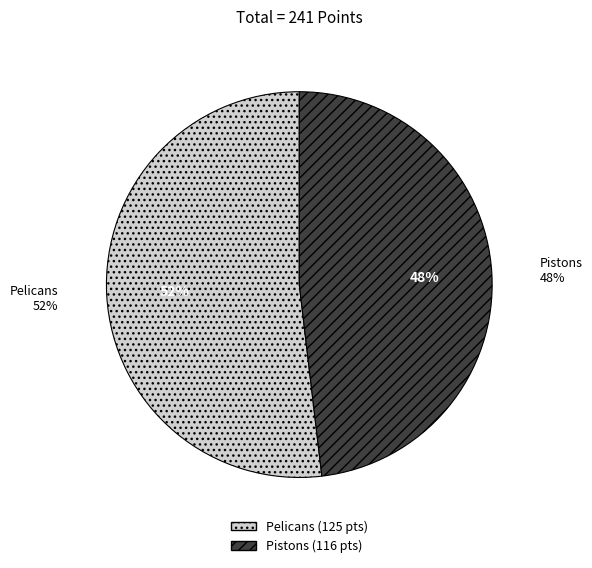

Count the number of slices in the pie.

2